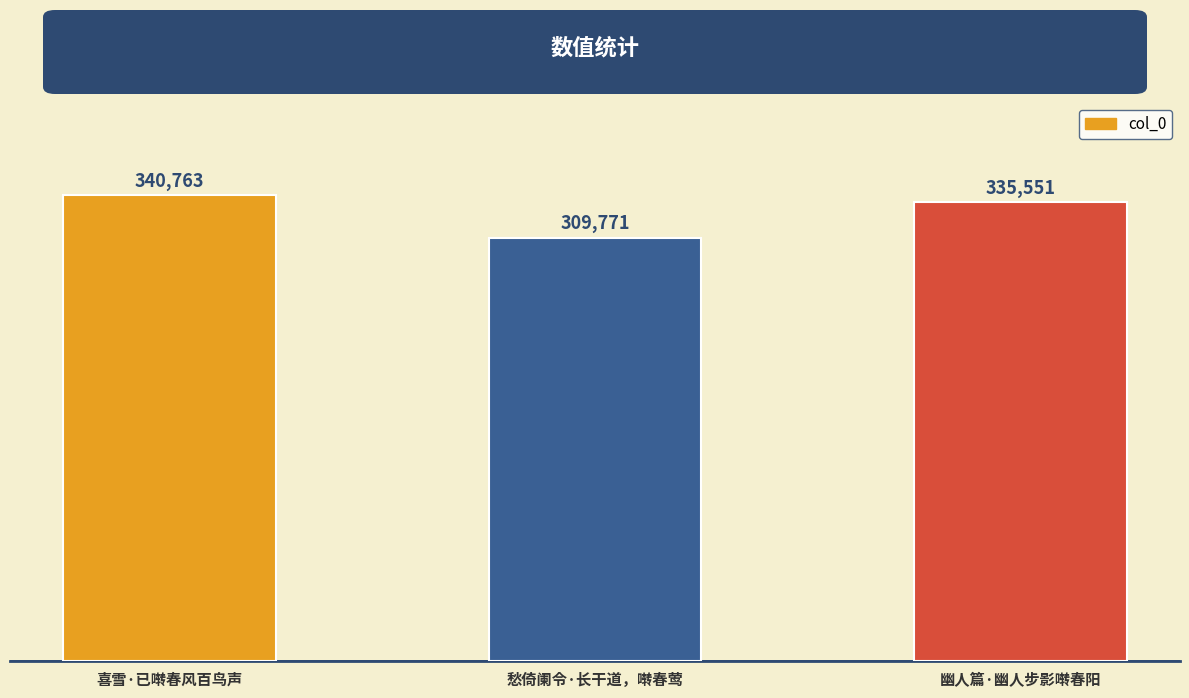

At which category does the chart reach its peak across all series?

喜雪·已啭春风百鸟声